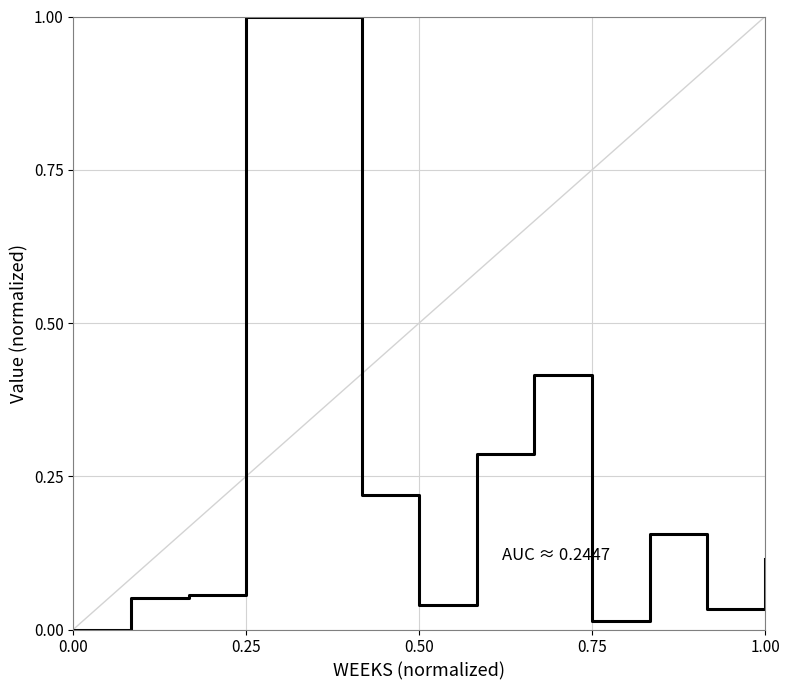

What is the sum of all values?

2.4